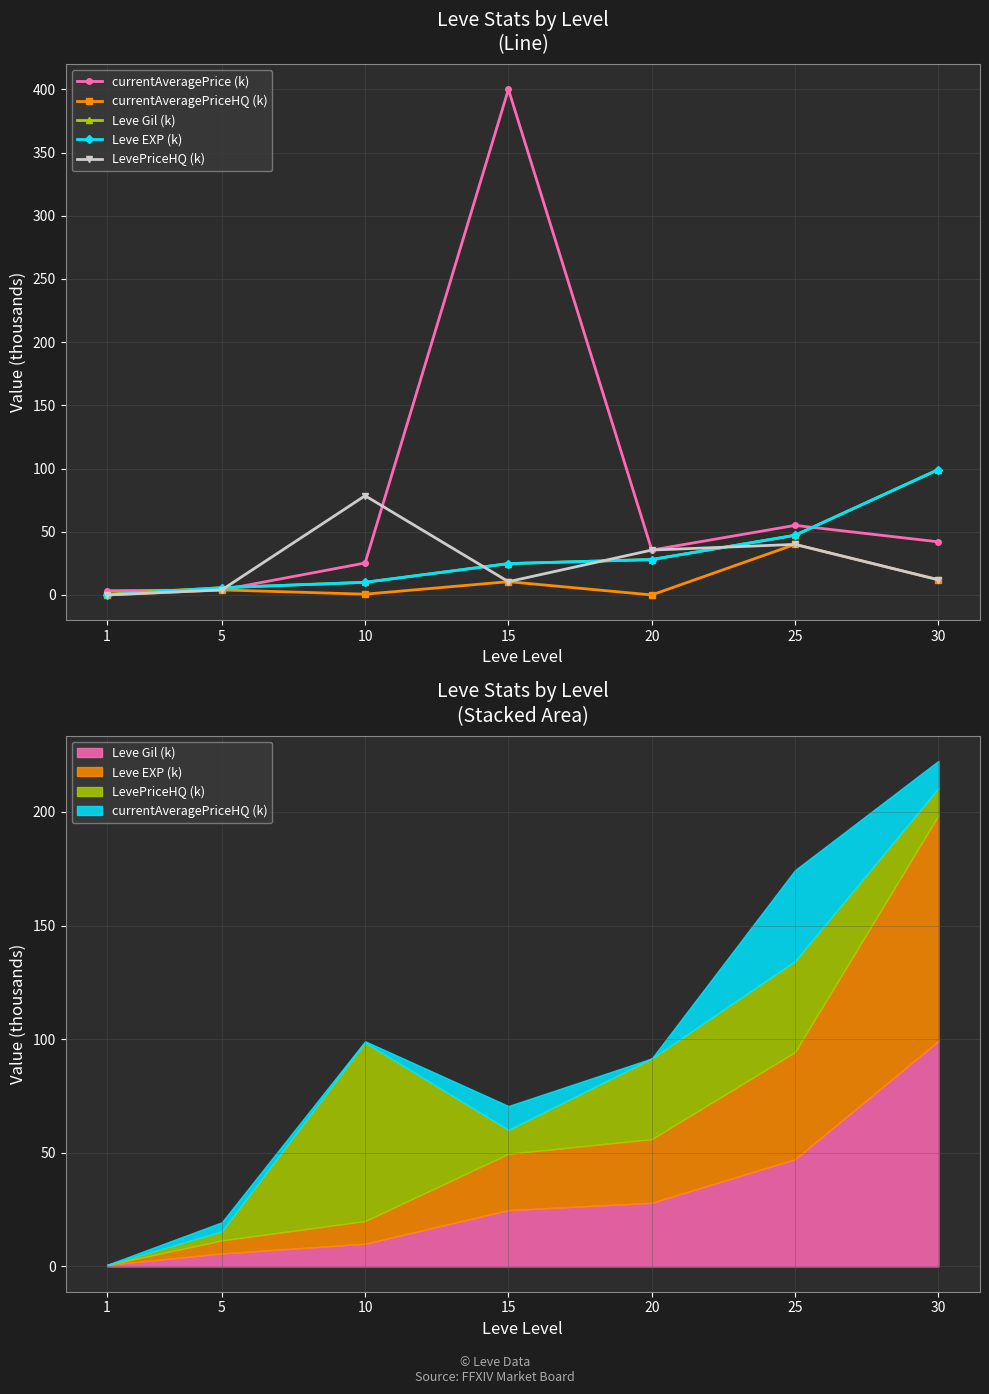

How many data points in currentAveragePrice (k) are less than 35?

3